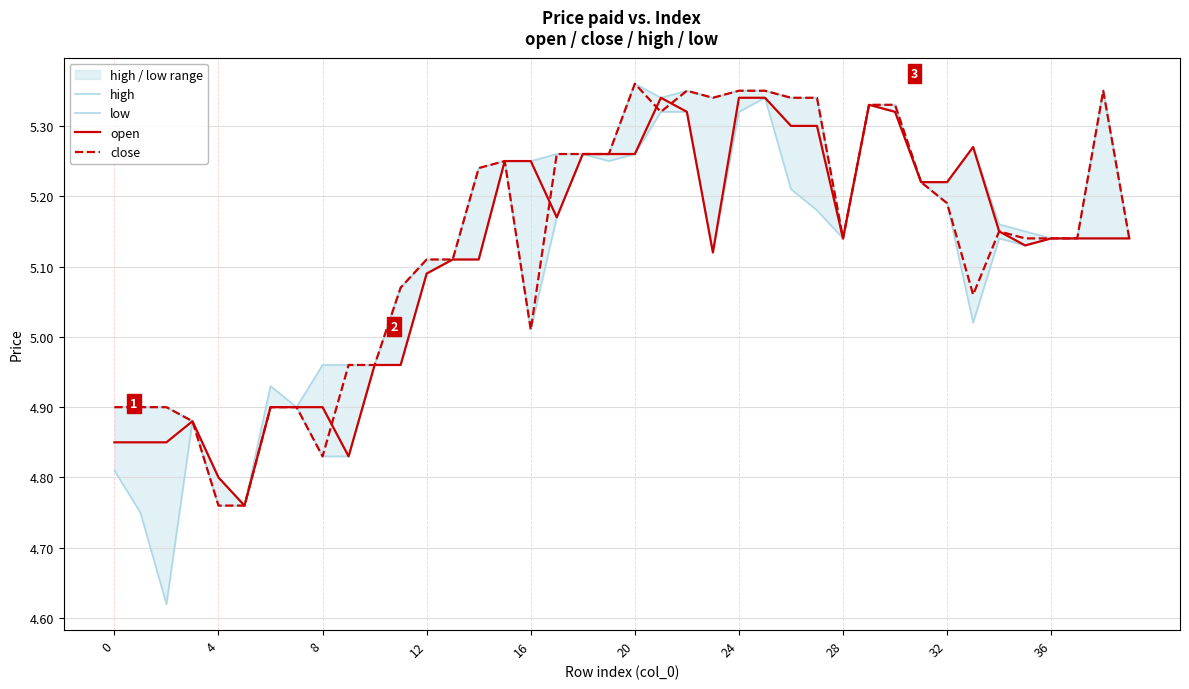

Between 18 and 12, which is larger?

18